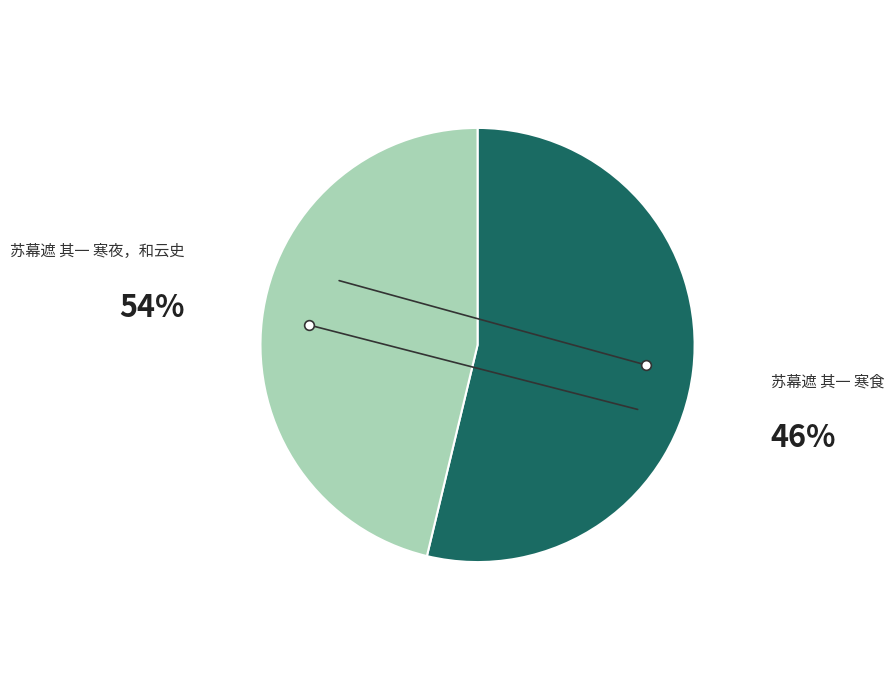

Does any single category account for the majority?

Yes